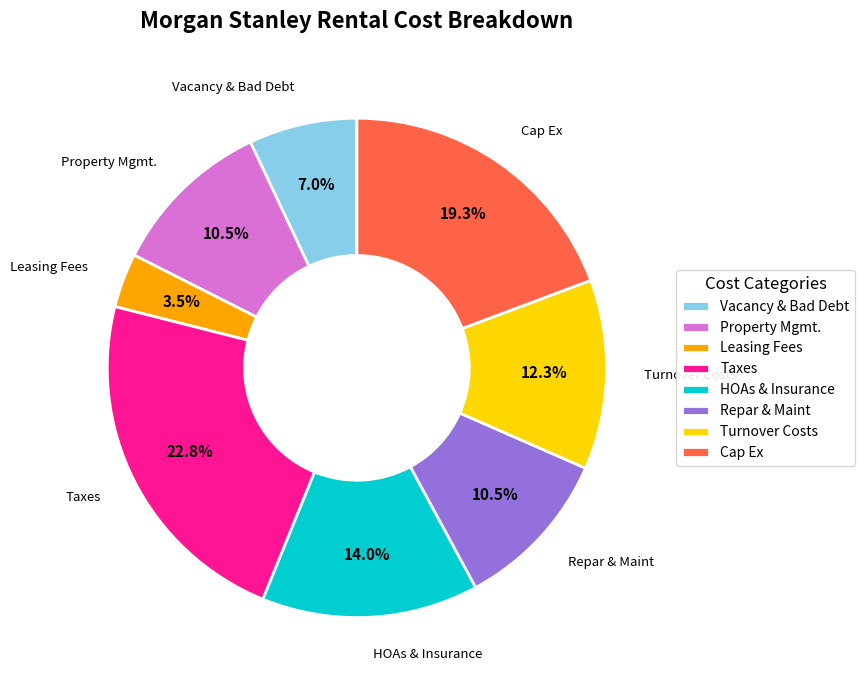

Is Turnover Costs the majority of the pie?

No